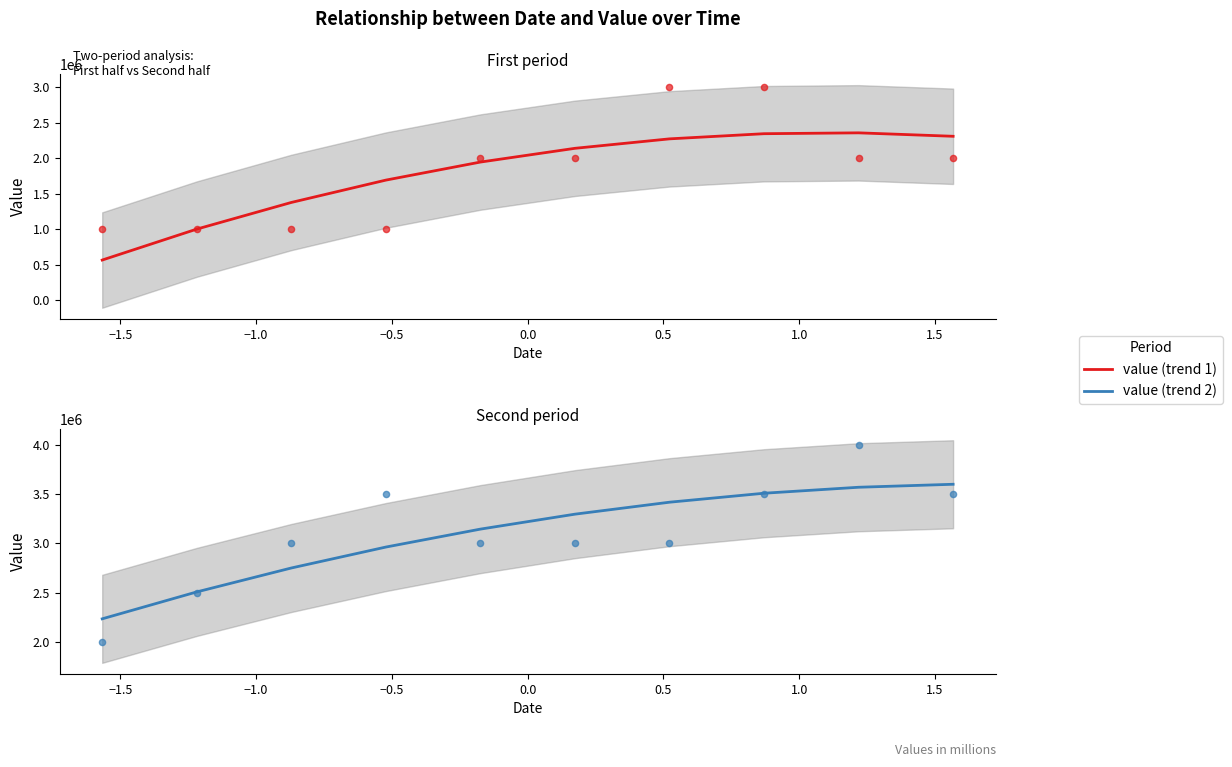

Which series reaches the minimum Y coordinate?

value (trend 1)